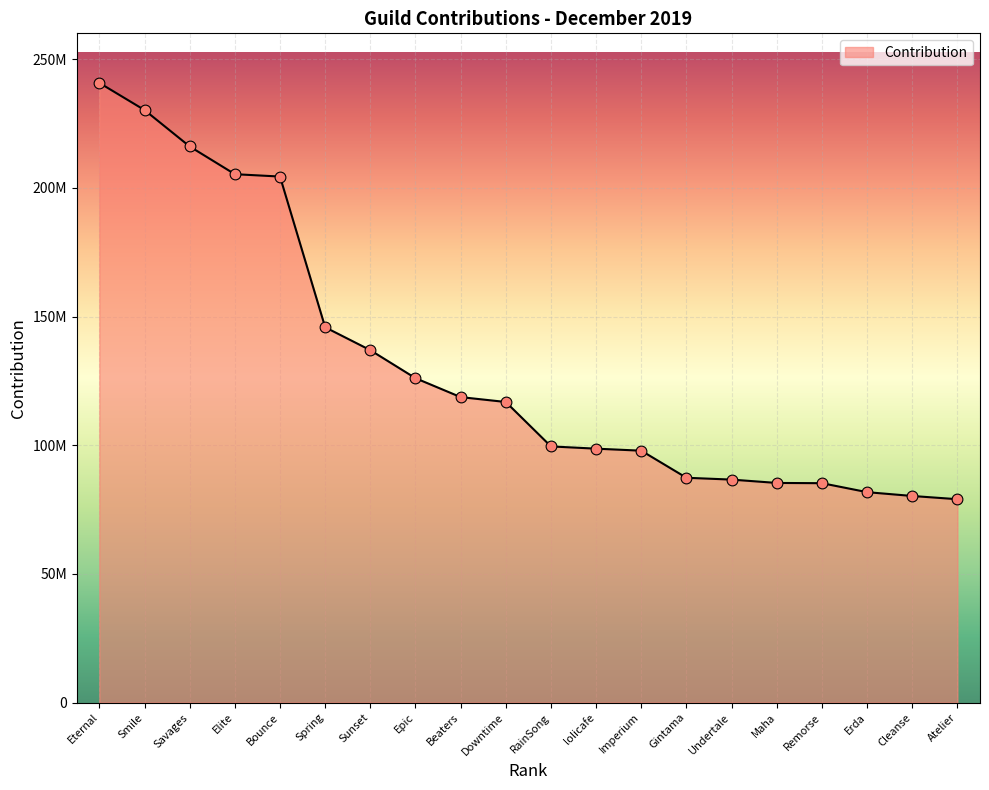

What is the change in value from Downtime to Erda?

-35037384